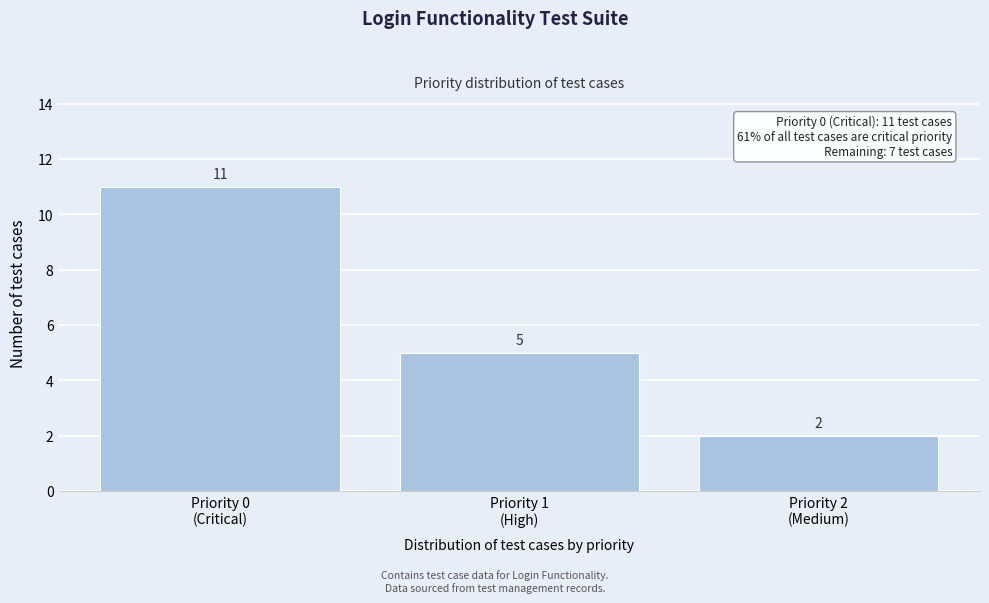

Reading left to right, list all the values displayed in this chart.

11	5	2